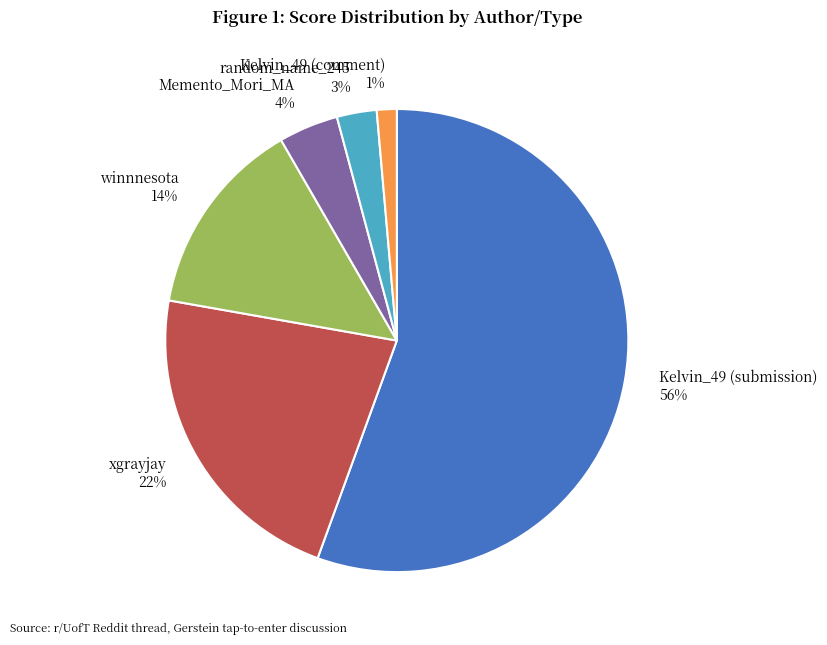

Which category accounts for the majority?

Kelvin_49 (submission)